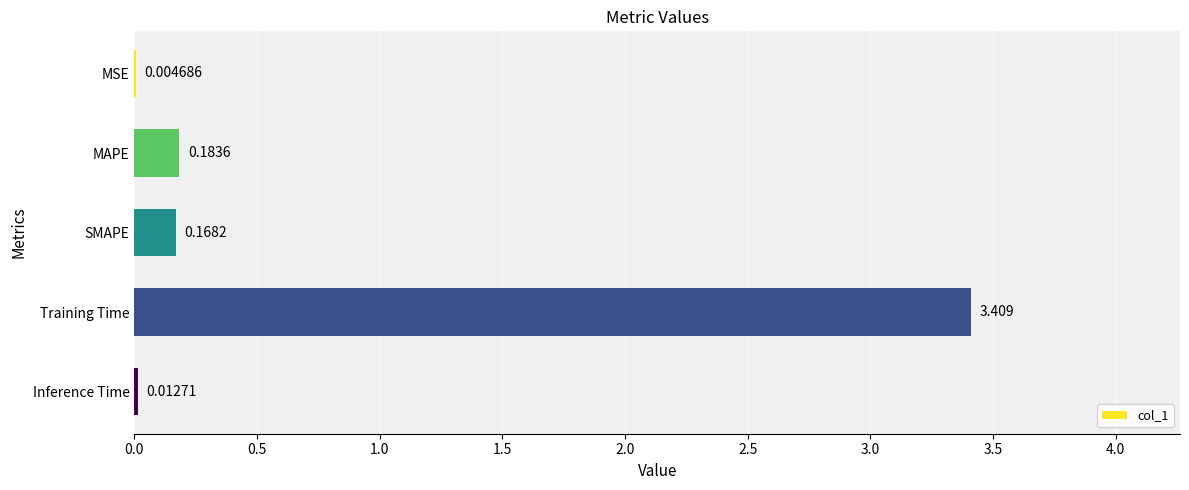

Which label corresponds to the largest value in the chart?

Training Time